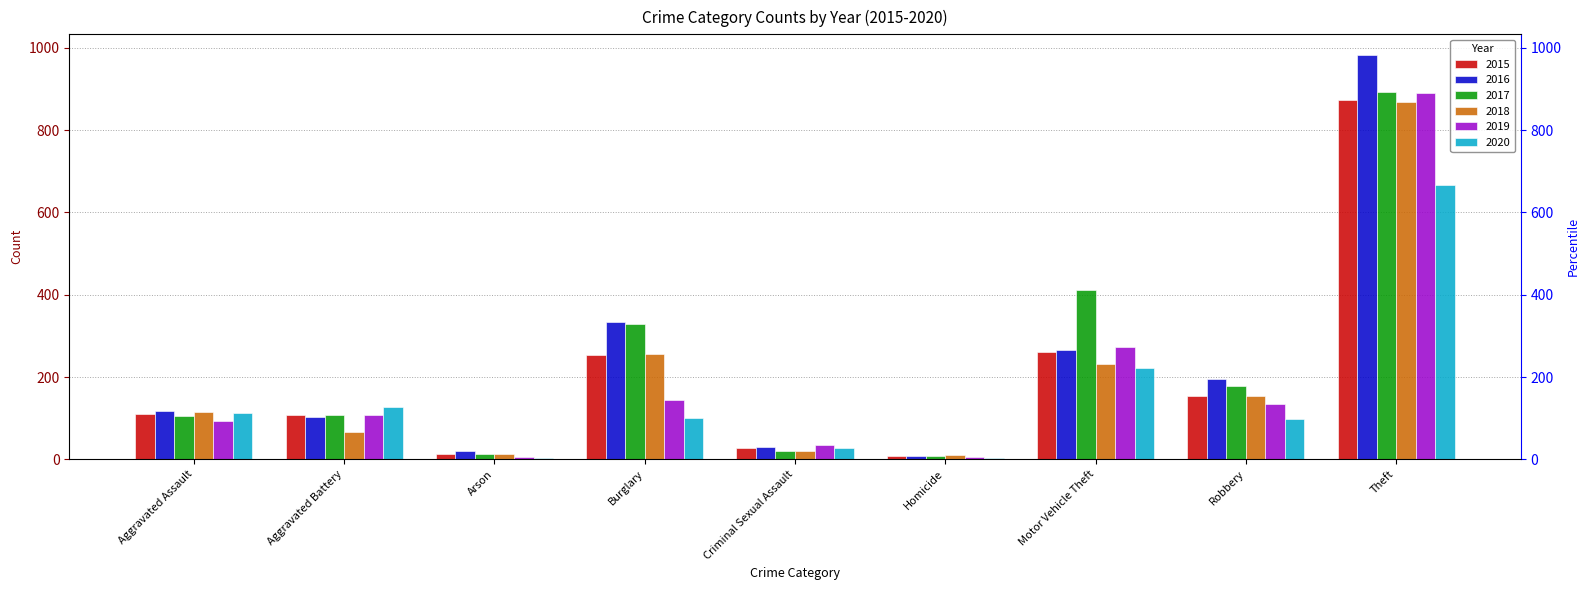

Reading left to right, what are all the values shown in this chart?

2015: Aggravated Assault=110	Aggravated Battery=108	Arson=13	Burglary=254	Criminal Sexual Assault=28	Homicide=9	Motor Vehicle Theft=261	Robbery=154	Theft=874
2016: Aggravated Assault=118	Aggravated Battery=102	Arson=20	Burglary=333	Criminal Sexual Assault=30	Homicide=7	Motor Vehicle Theft=265	Robbery=194	Theft=984
2017: Aggravated Assault=105	Aggravated Battery=108	Arson=14	Burglary=329	Criminal Sexual Assault=21	Homicide=8	Motor Vehicle Theft=411	Robbery=178	Theft=892
2018: Aggravated Assault=115	Aggravated Battery=67	Arson=12	Burglary=257	Criminal Sexual Assault=21	Homicide=10	Motor Vehicle Theft=231	Robbery=155	Theft=868
2019: Aggravated Assault=92	Aggravated Battery=108	Arson=5	Burglary=143	Criminal Sexual Assault=35	Homicide=5	Motor Vehicle Theft=273	Robbery=135	Theft=891
2020: Aggravated Assault=113	Aggravated Battery=126	Arson=4	Burglary=100	Criminal Sexual Assault=28	Homicide=2	Motor Vehicle Theft=222	Robbery=97	Theft=666